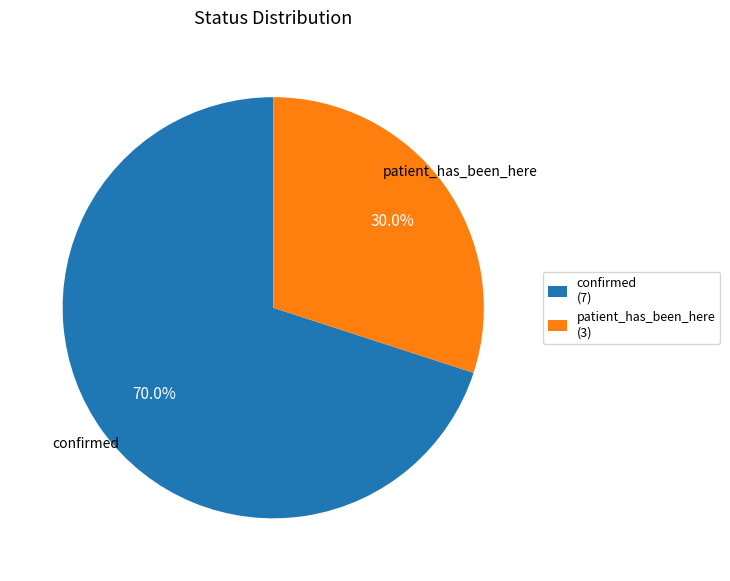

True or false: patient_has_been_here accounts for 30% of the total.

True